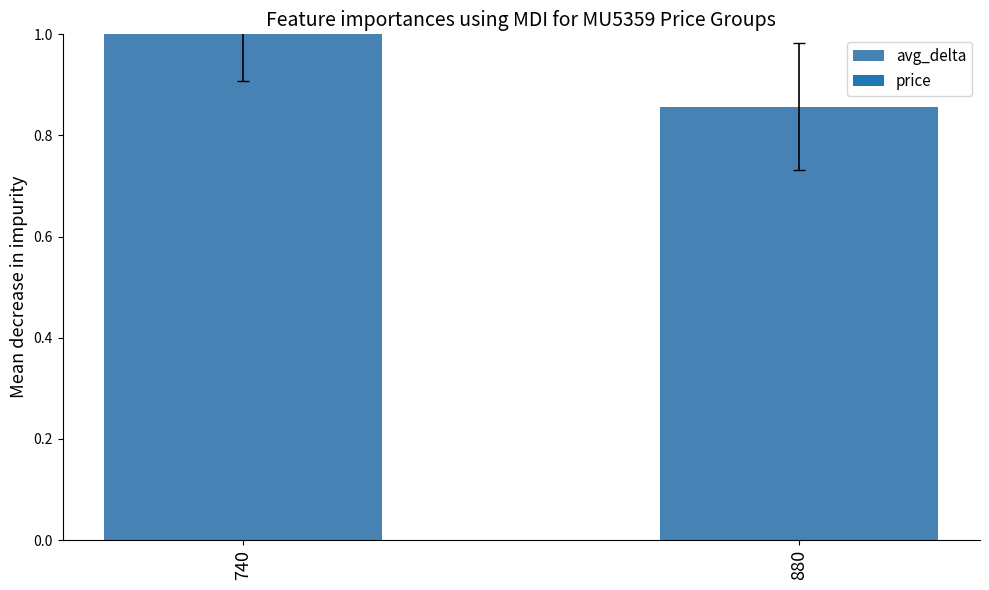

Is it true that the value at 740 is 1.0?

True